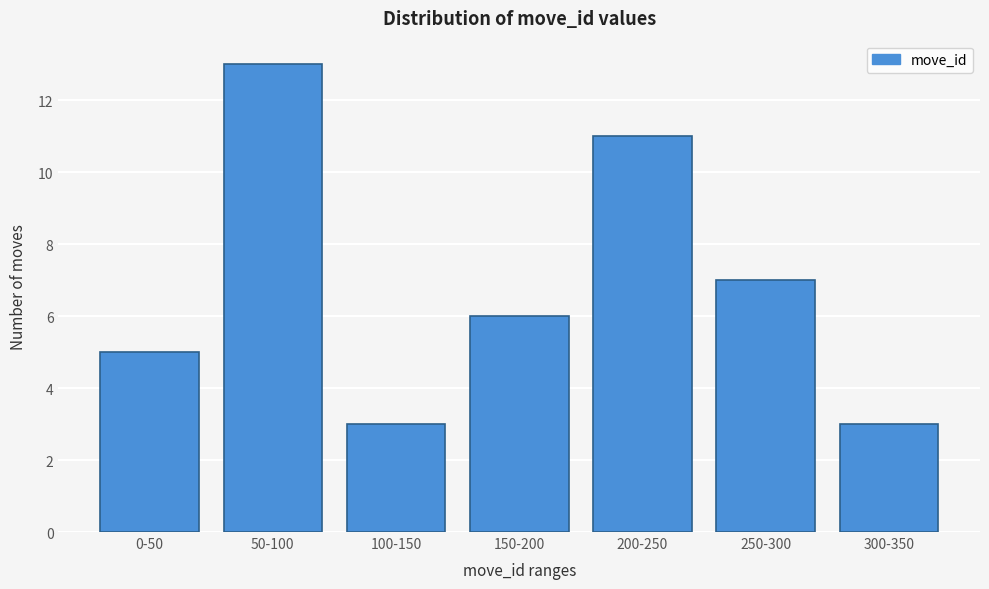

Reading left to right, what are all the values shown in this chart?

5	13	3	6	11	7	3